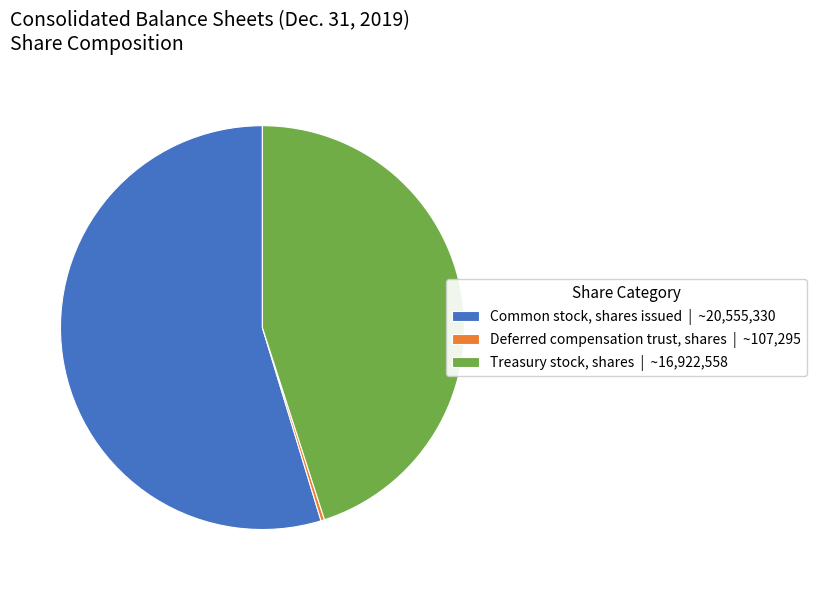

How many slices are in this pie chart?

3